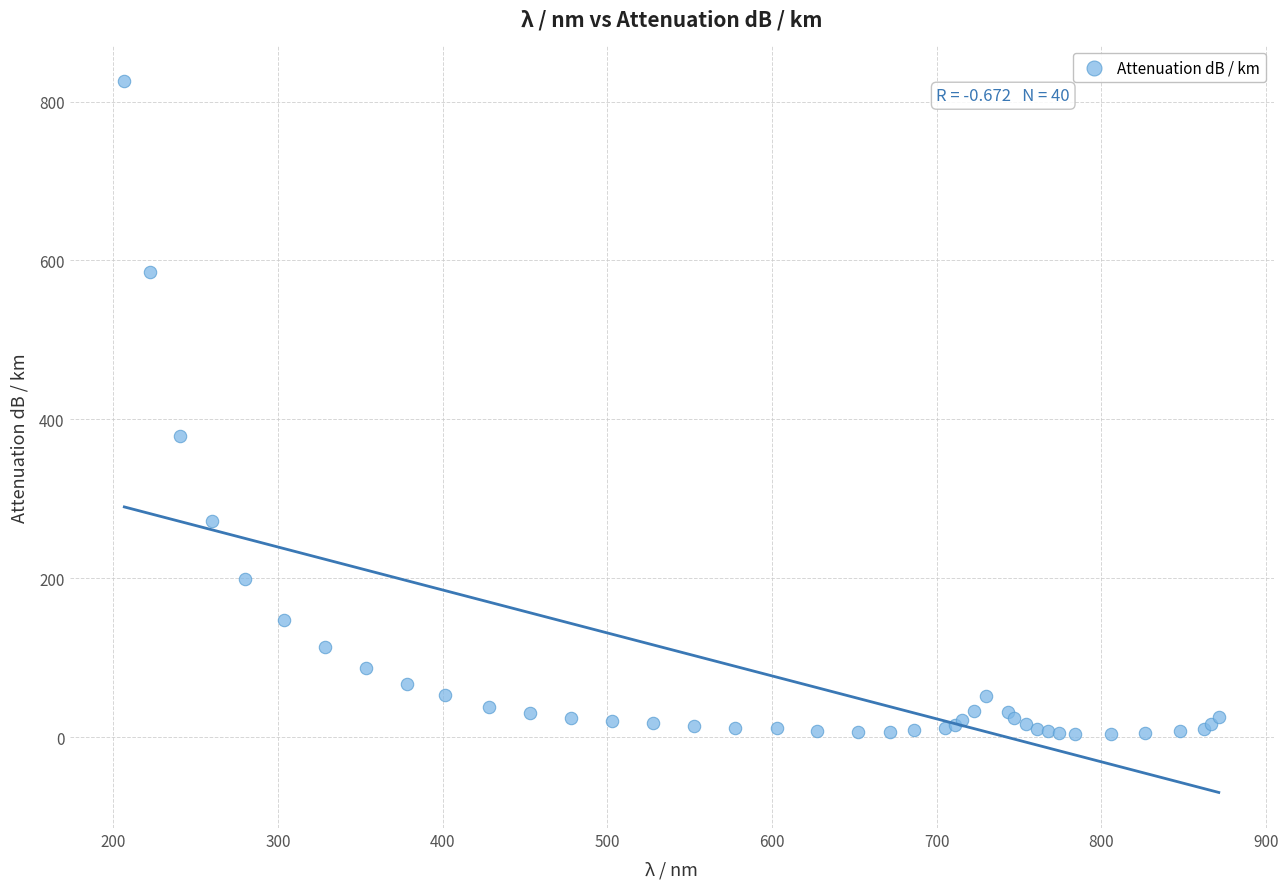

What Y value in the scatter plot is closest to 414?

379.6